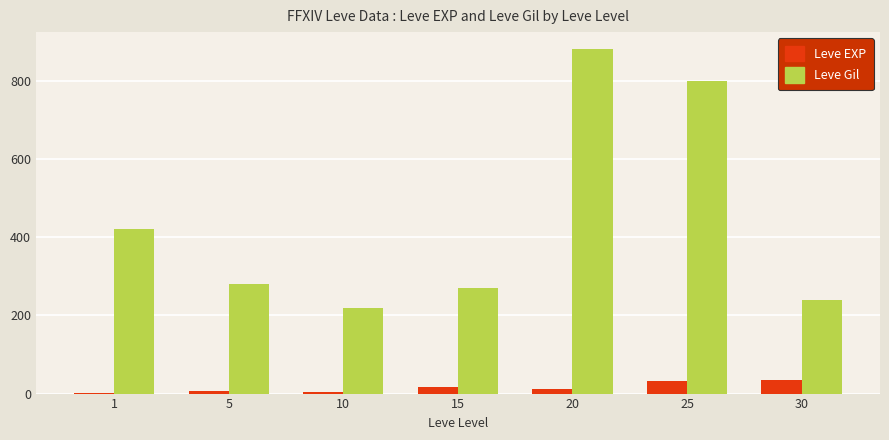

Is it true that Leve Gil equals 880 at 20?

True